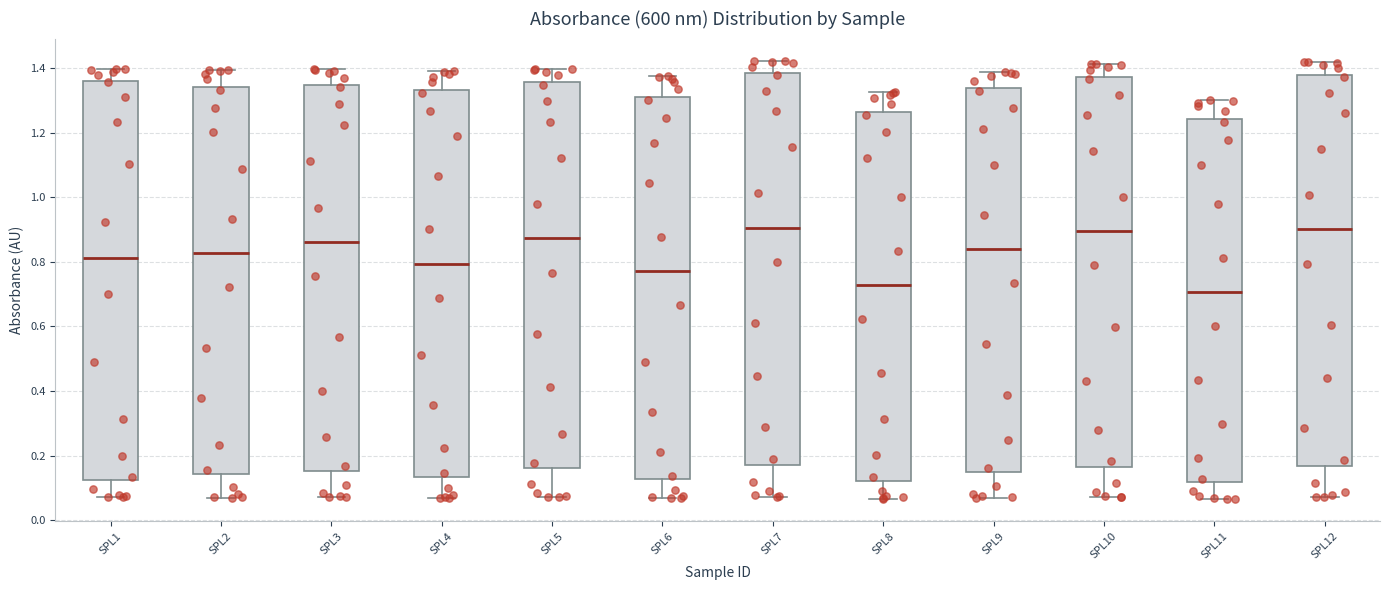

Where is the upper edge of the box for SPL7 on the y-axis? The values are not printed on the chart, so give them approximately, as read against the axis.

1.38